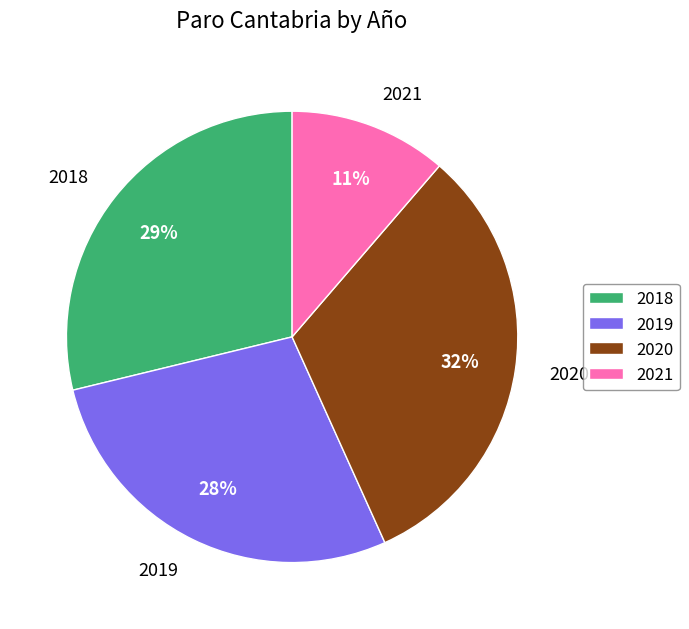

Which slice is the largest?

2020